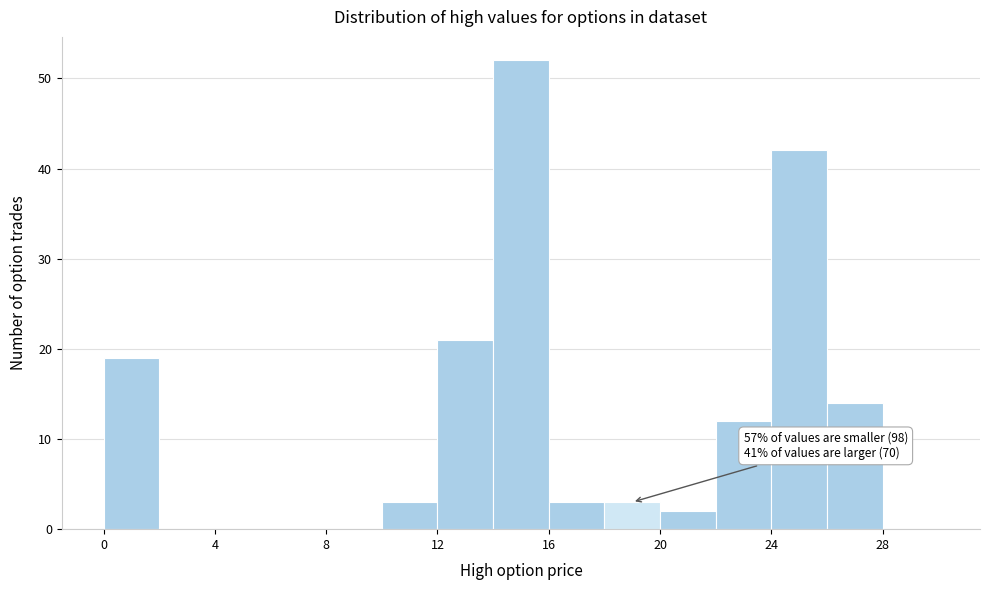

Over which range of the x-axis is the bar tallest?

14 to 16